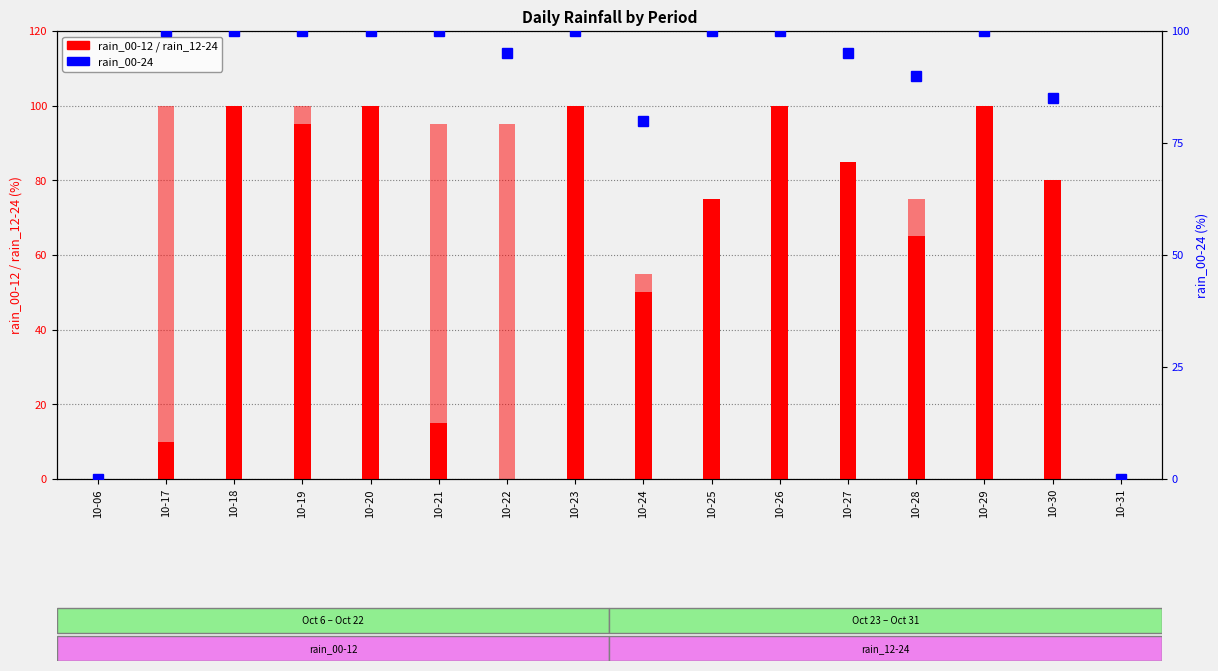

What is the greatest value displayed?

100